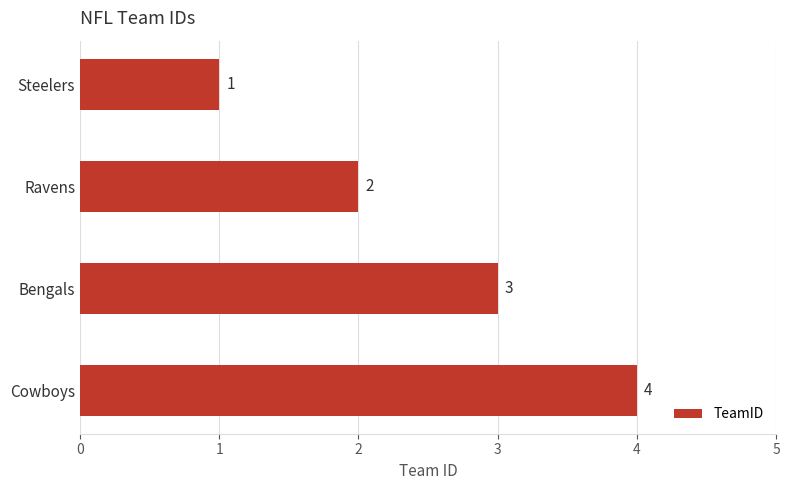

How many data points does each series have?

4